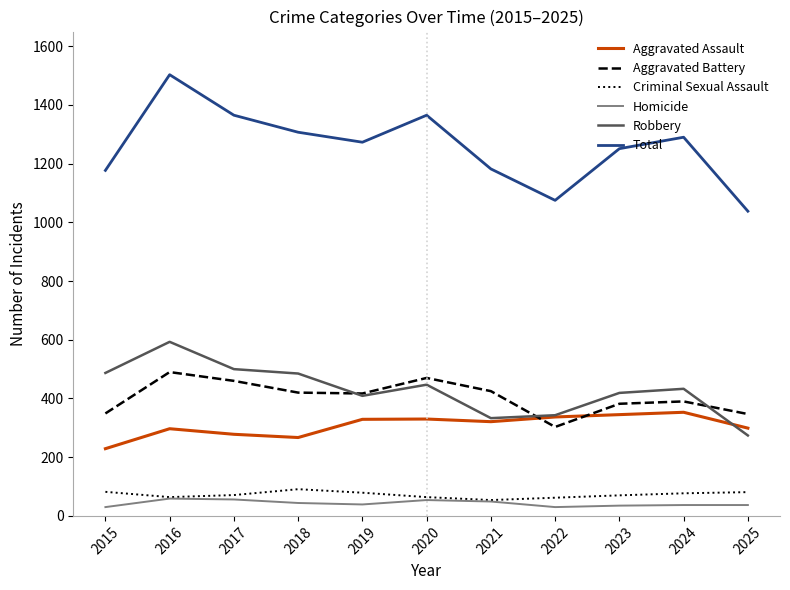

The value of Robbery at 2022 is 343. True or false?

True